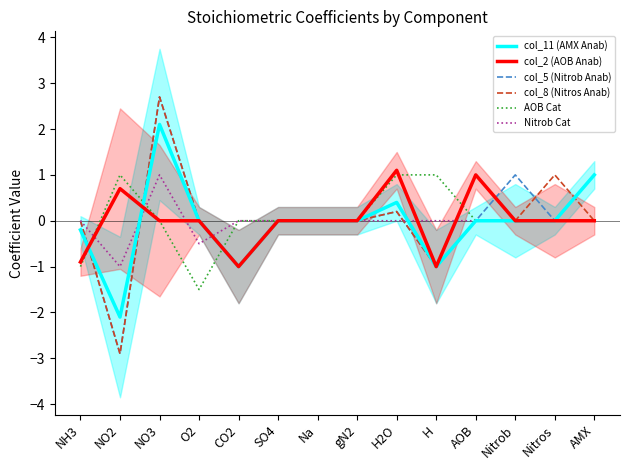

How many negative values does the AOB Cat series have?

2